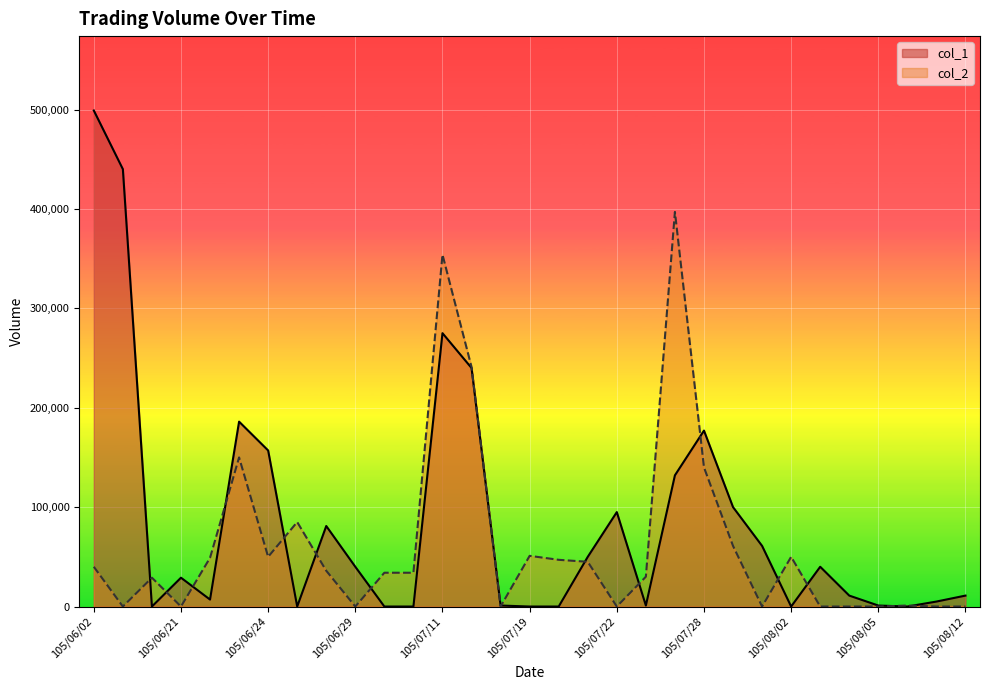

Is it true that col_2 equals 85000 at 105/06/27?

True